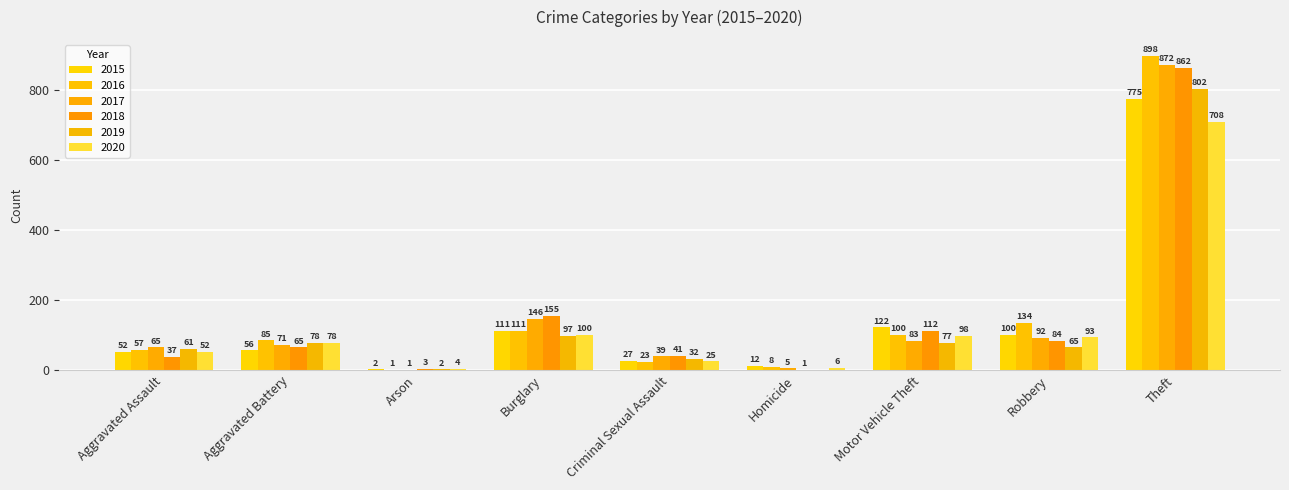

What is the highest value of the 2016 series?

898